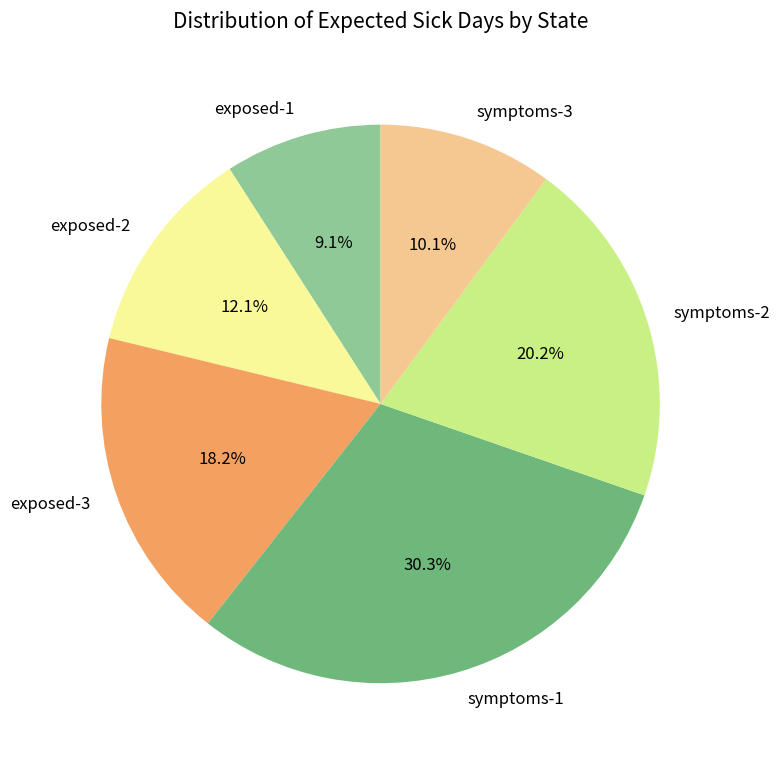

To the nearest percent, what is the difference between the symptoms-2 and symptoms-1 slice percentages?

10%